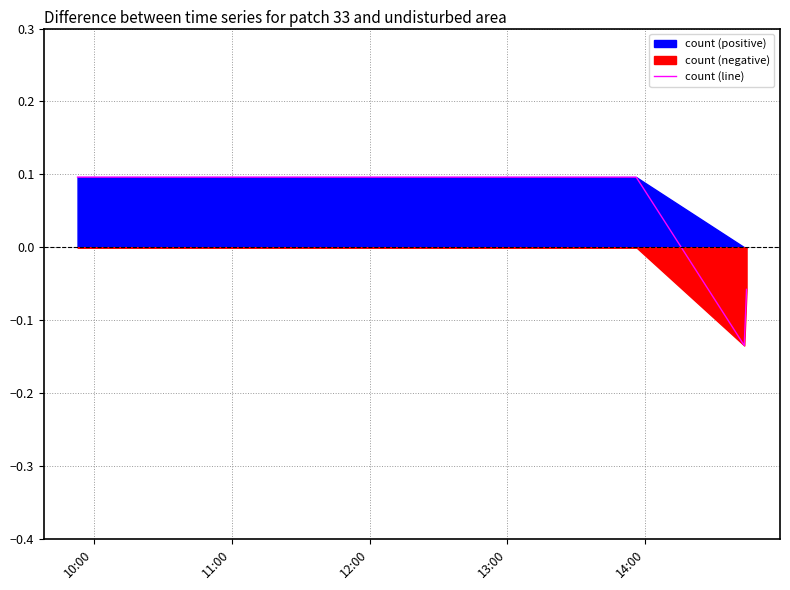

How many lines are shown in the chart?

1